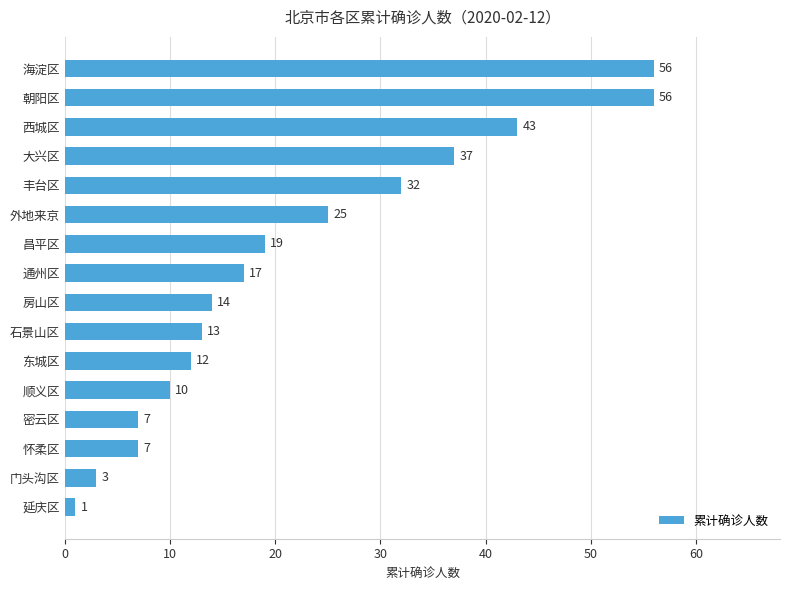

What is the sum of all values?

352